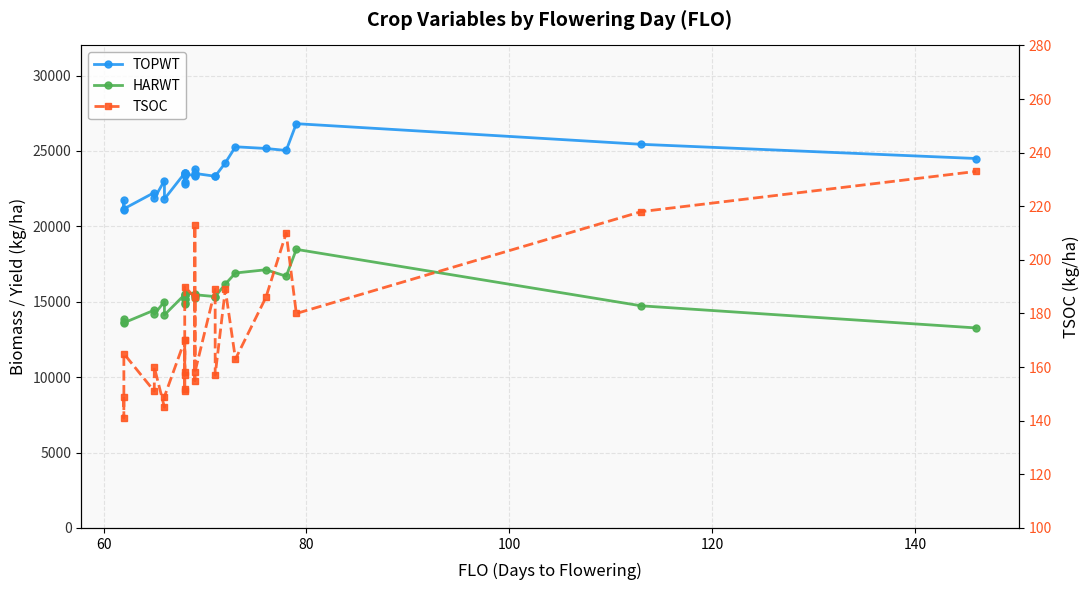

List the series in order of their peak value, lowest first.

TSOC, HARWT, TOPWT